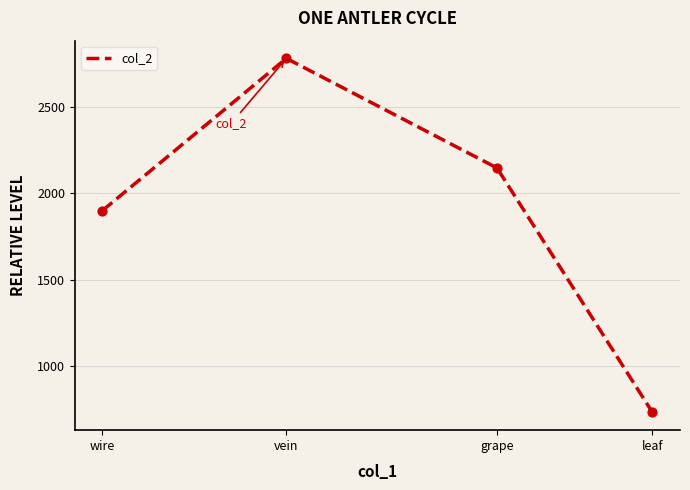

What is the change in value from leaf to vein?

+2056